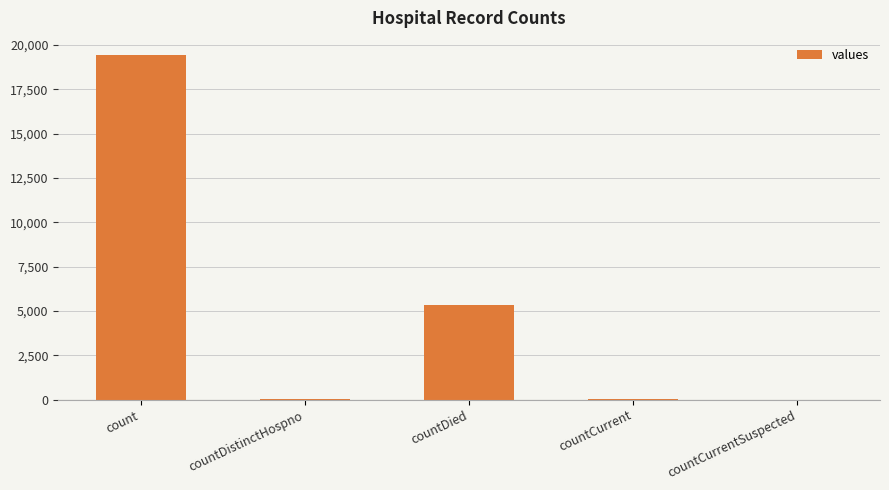

Are the bars horizontal?

No